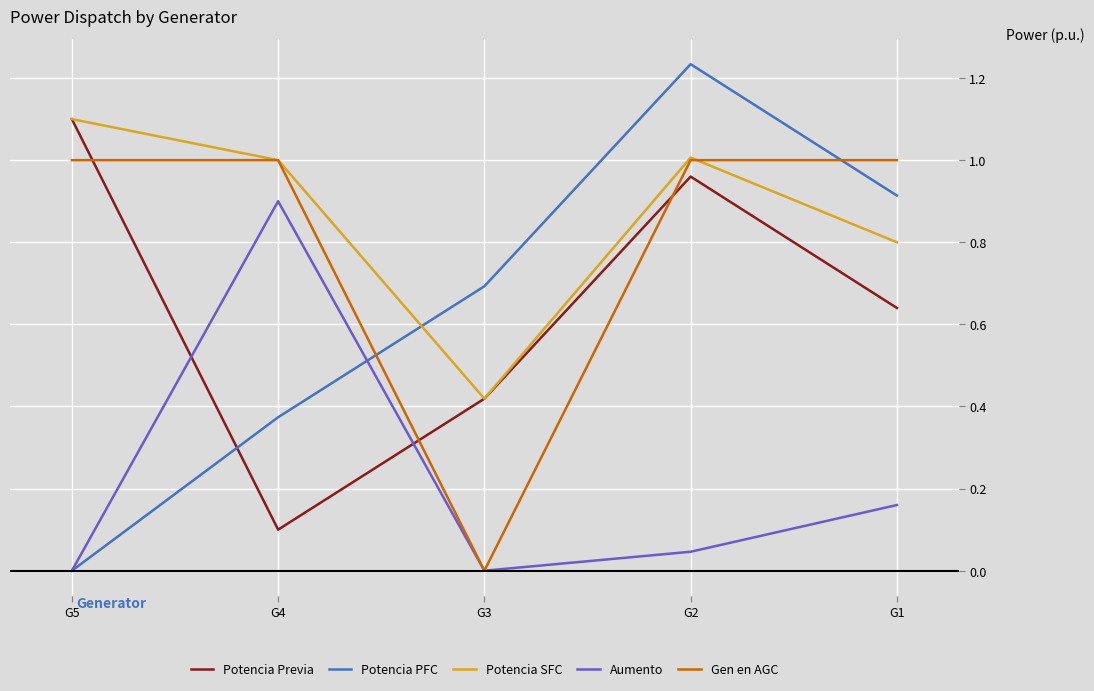

Is this an area chart (filled region under the line)?

No